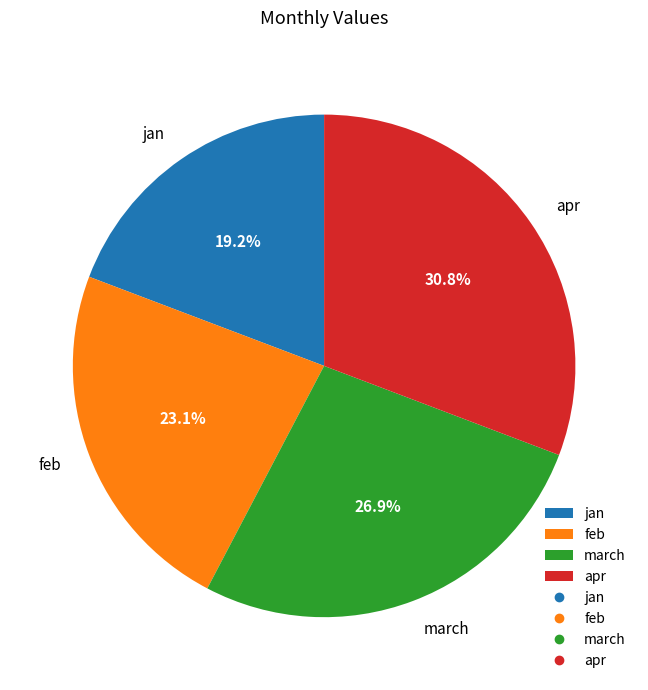

To the nearest percent, what is the combined percentage of feb and apr?

54%